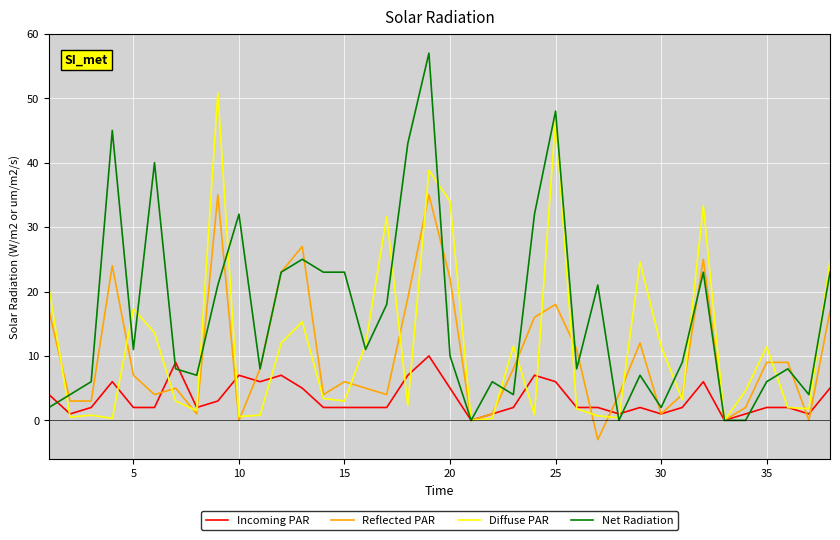

What is the difference between the maximum and second lowest values in the Incoming PAR series?

10.0